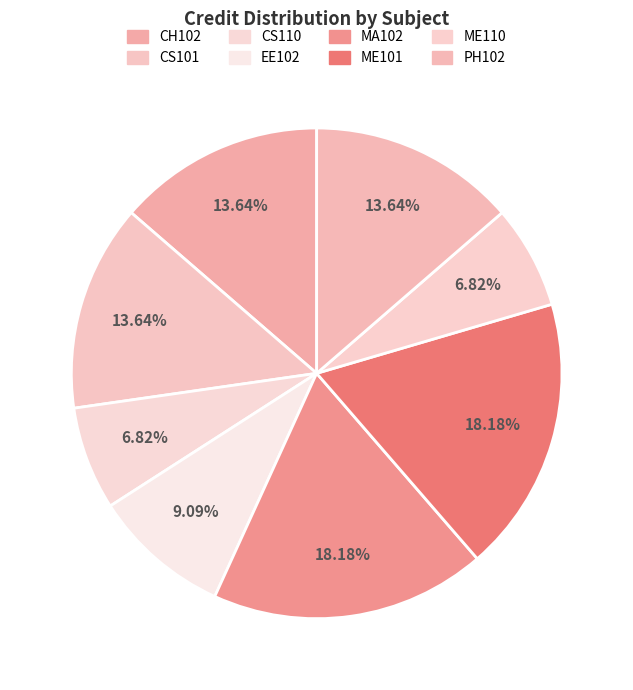

To the nearest percent, what is the average slice percentage?

12%